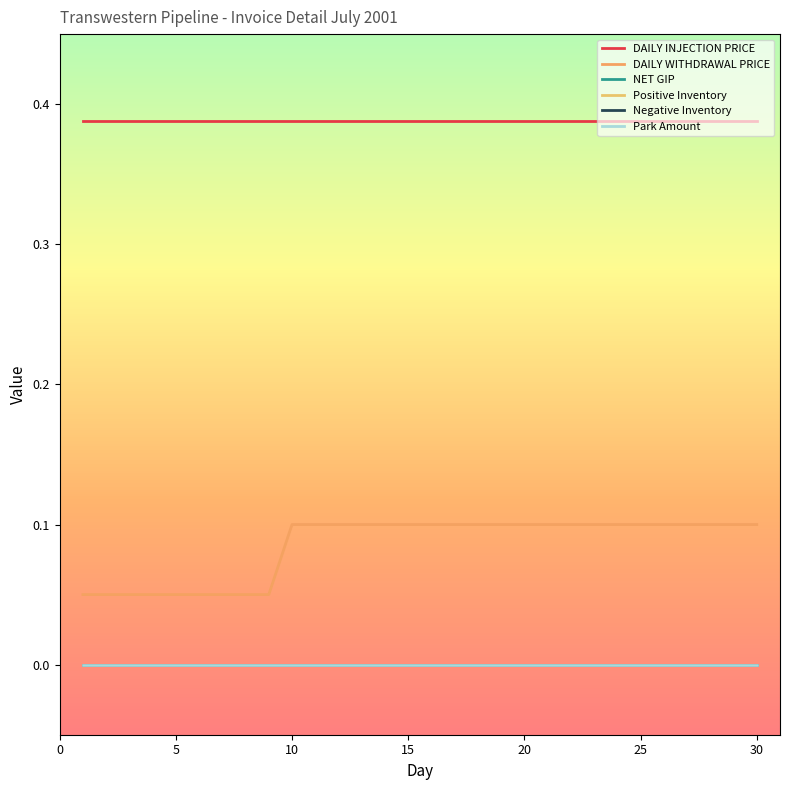

Is this an area chart (filled region under the line)?

No